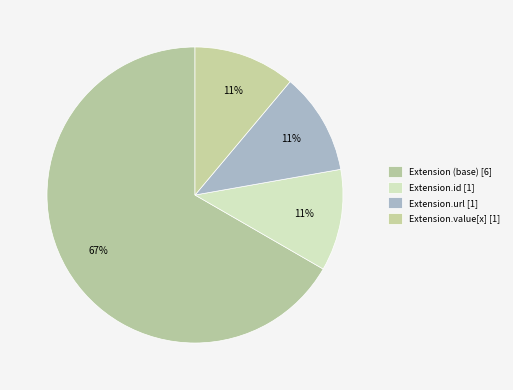

How many slices are in this pie chart?

4